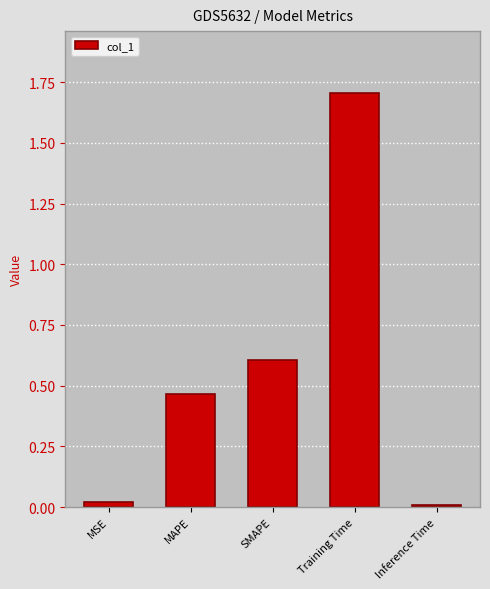

The value at Training Time is 2.4. True or false?

False